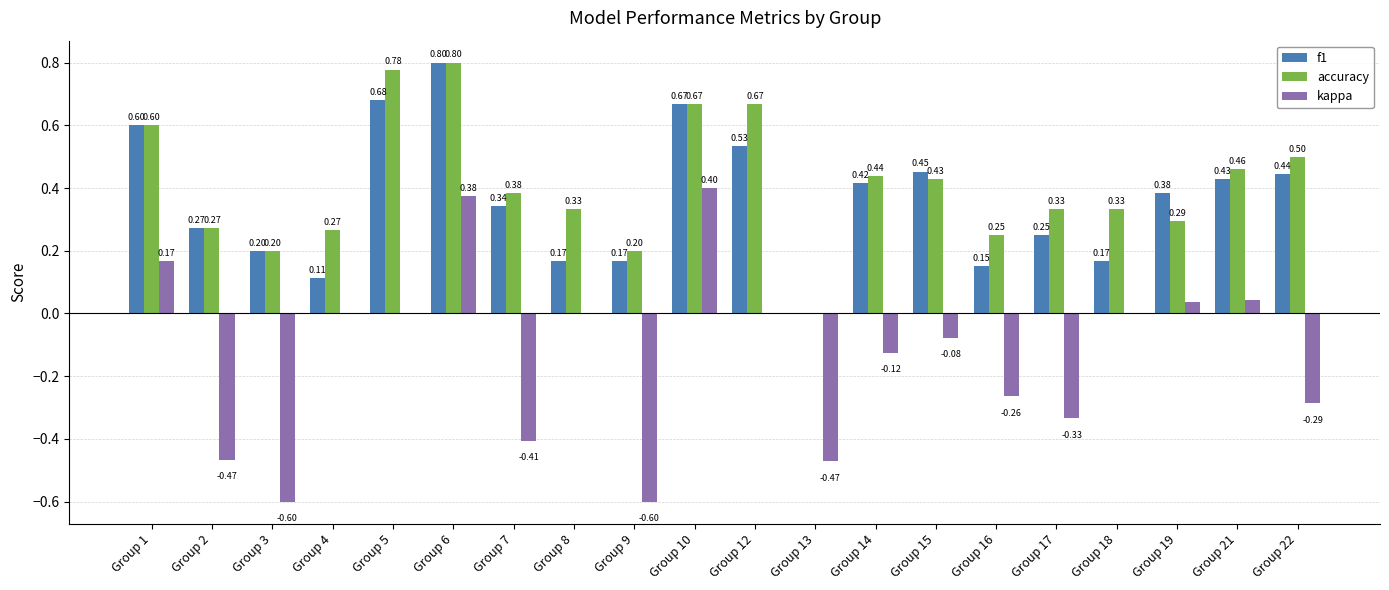

How many series are shown in this chart?

3